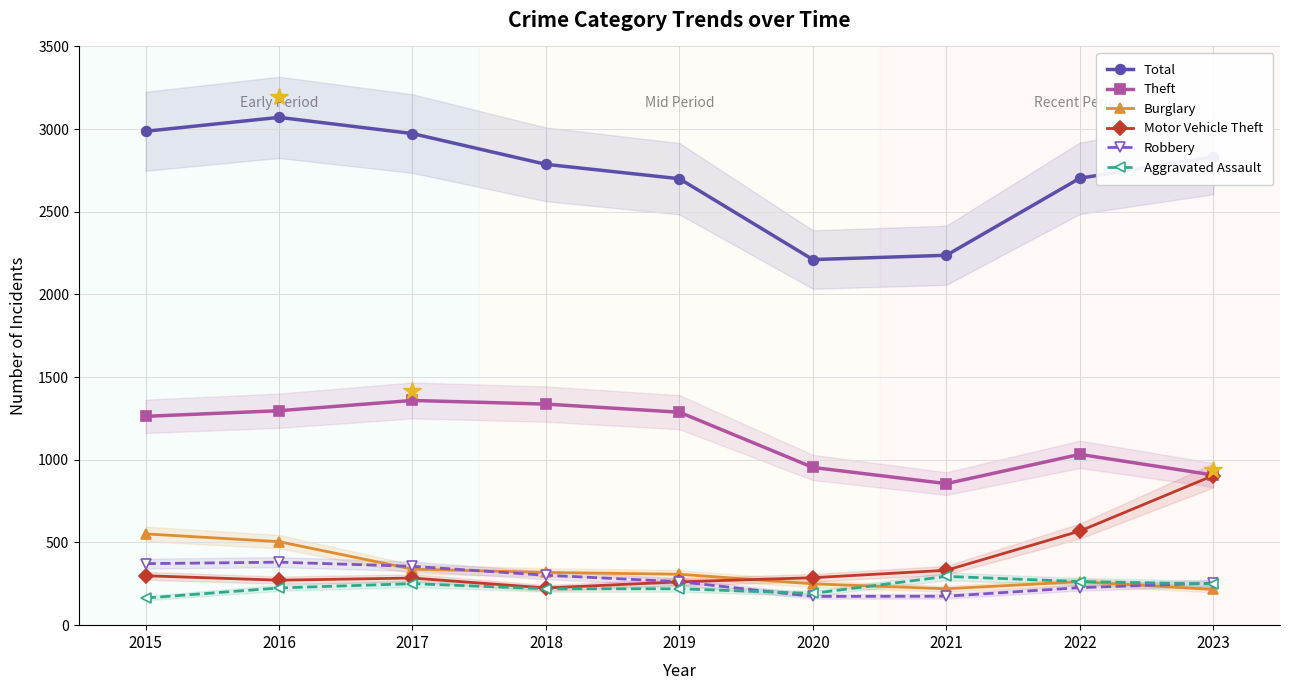

Does the chart have visible grid lines?

Yes